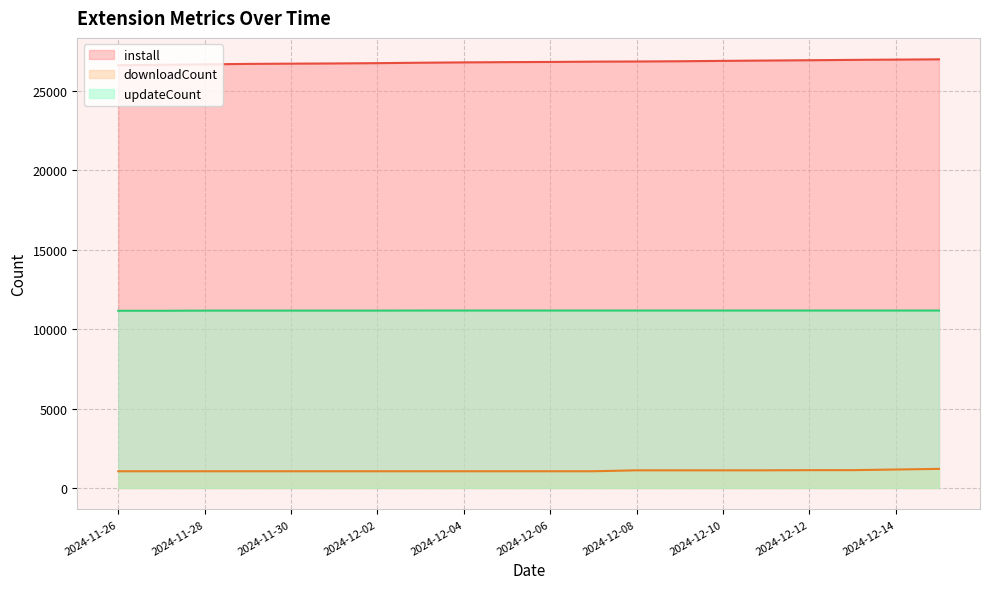

True or false: updateCount and downloadCount cross at least once.

False